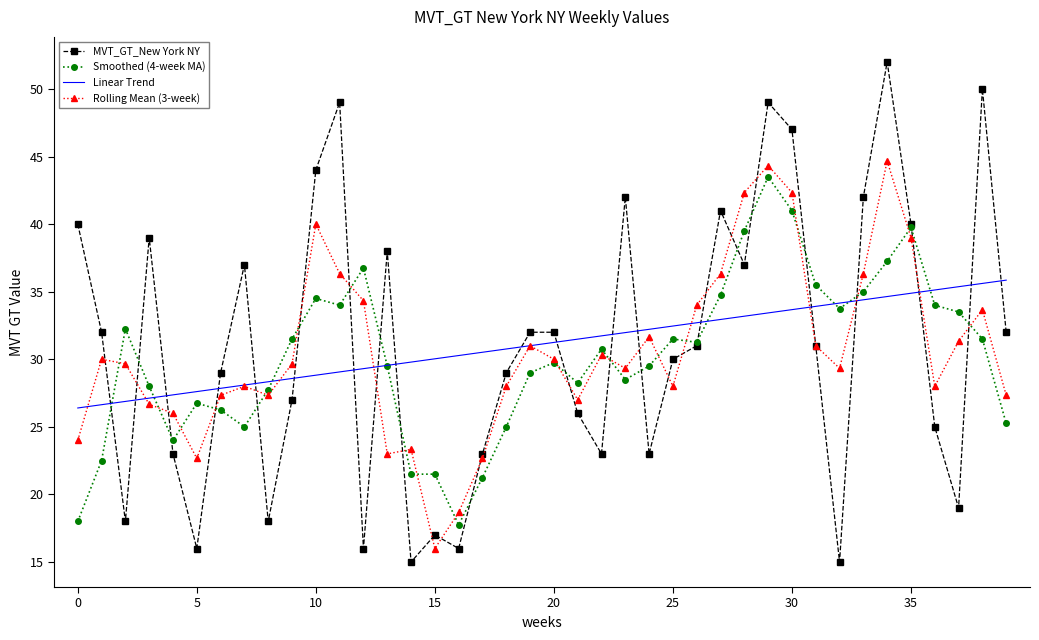

What is the maximum value shown in the chart?

52.0